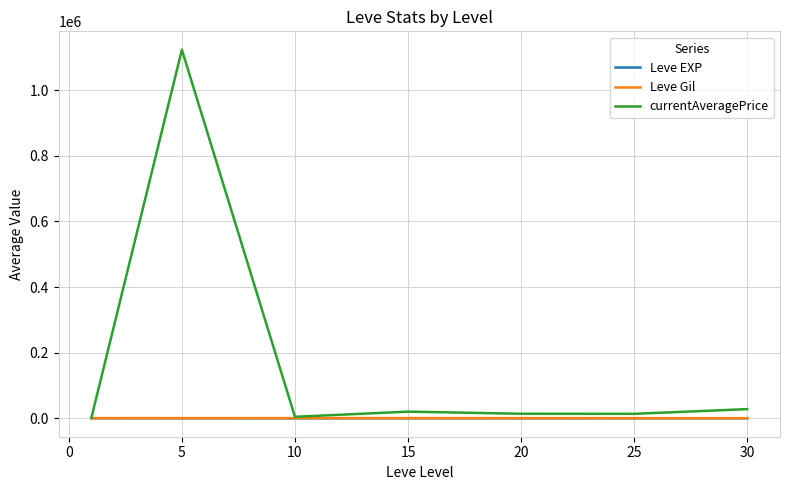

What are all the series names shown in the legend?

Leve EXP, Leve Gil, currentAveragePrice